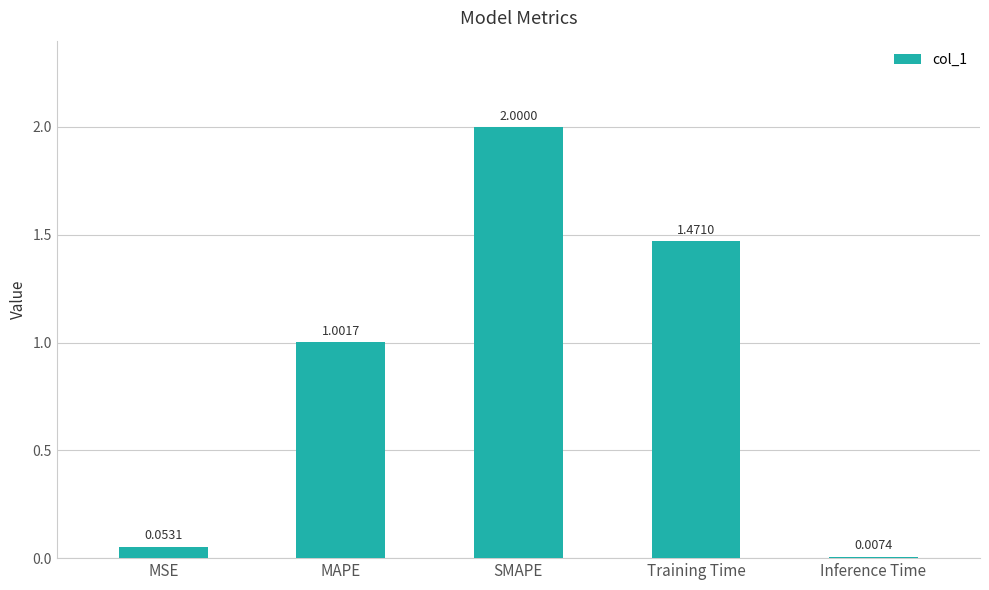

What is the change in value from SMAPE to Training Time?

-0.5